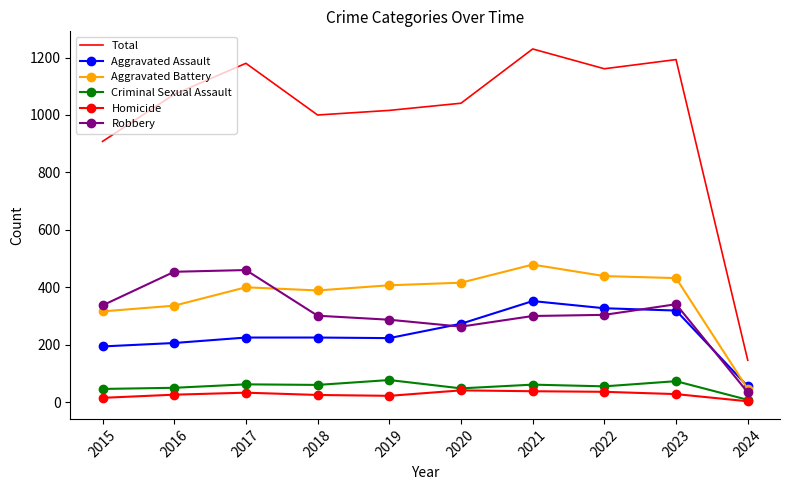

At which label does Aggravated Battery reach its minimum?

2024